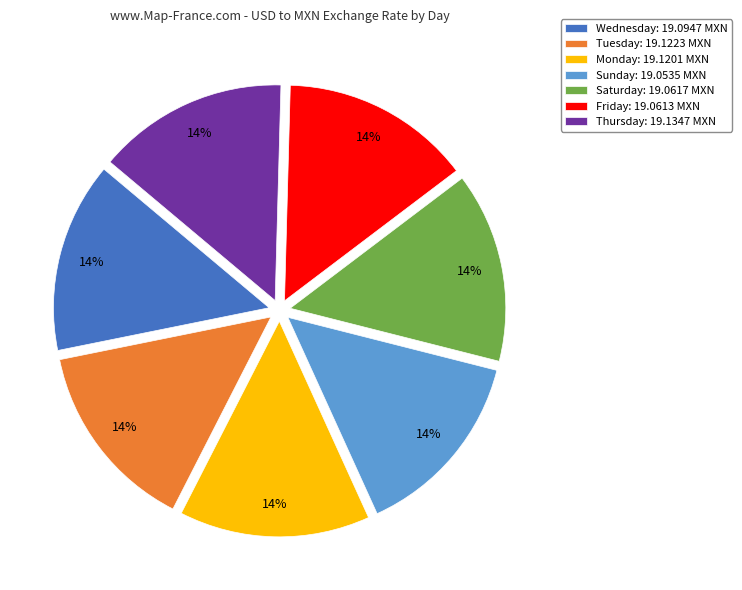

Count the number of slices in the pie.

7